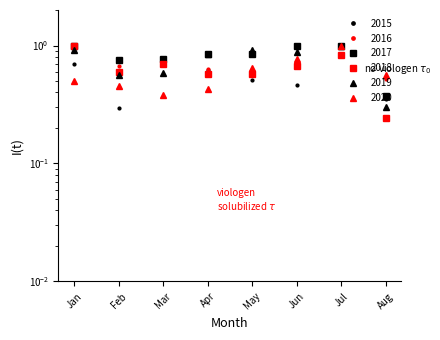

Is it true that 2018 equals 0.1 at Aug?

False